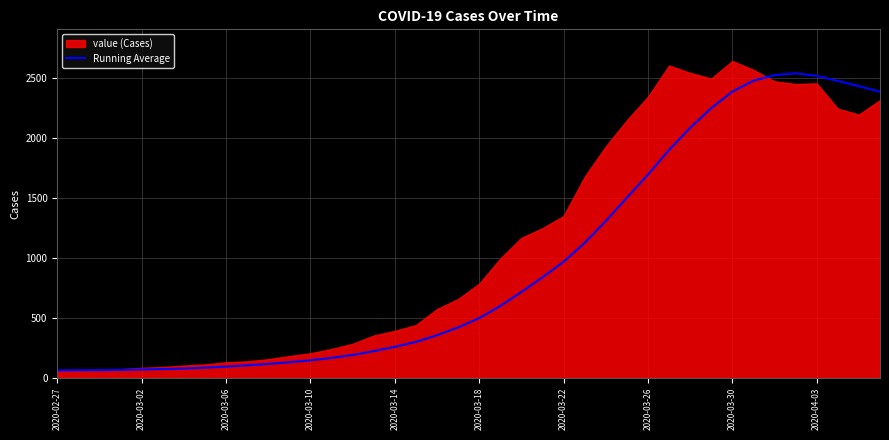

What is the minimum value for Running Average?

61.0